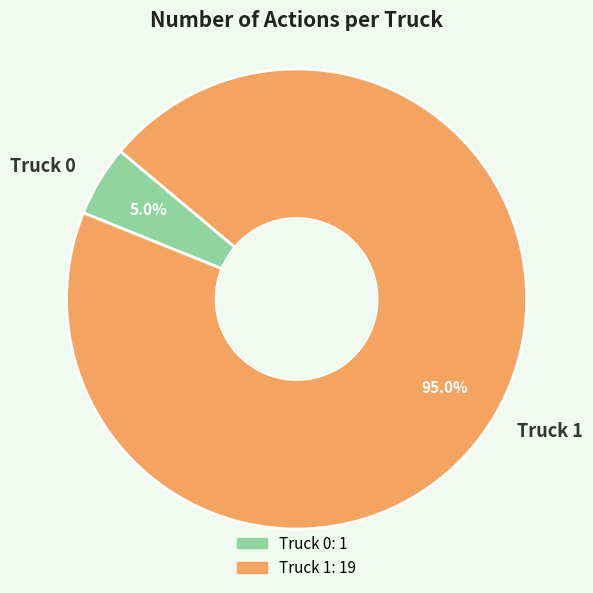

How much of the chart is everything except Truck 0?

95.0%